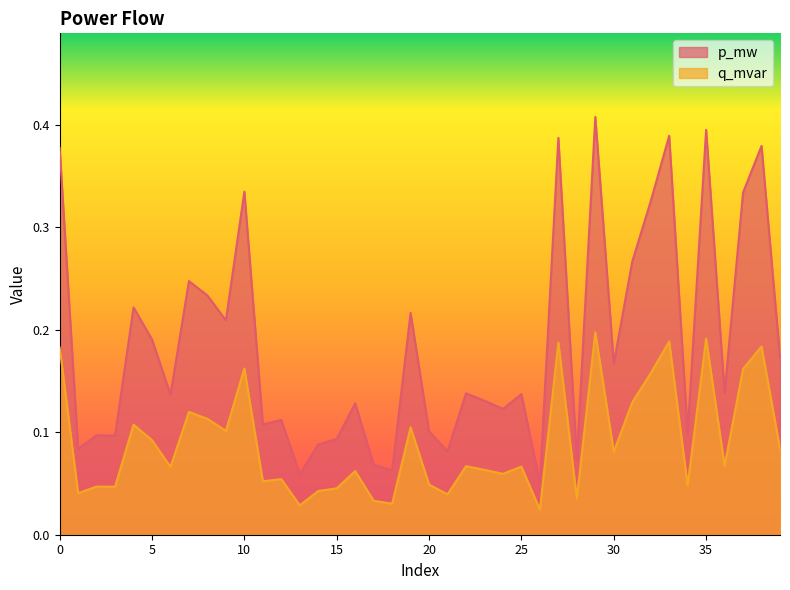

At which category does q_mvar reach its first local valley?

1